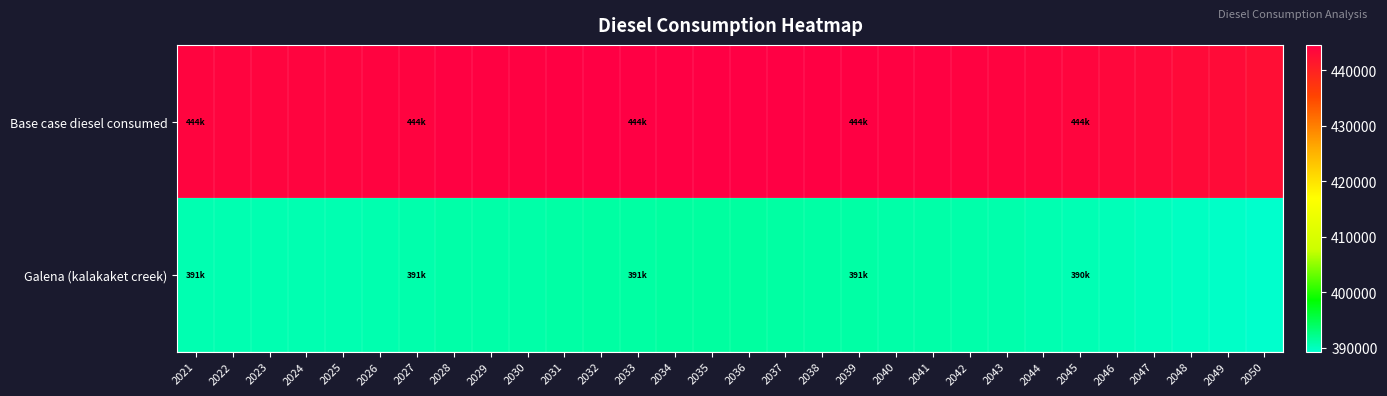

Count the number of categories in the chart.

30